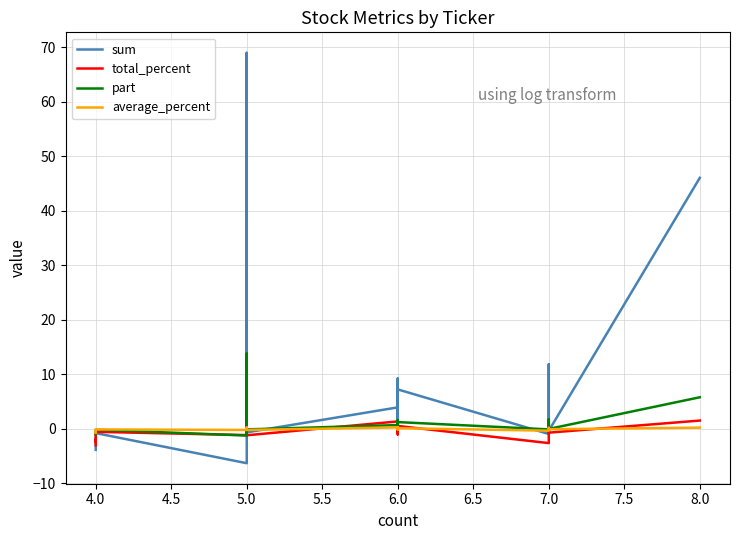

What is the minimum value for sum?

-6.3